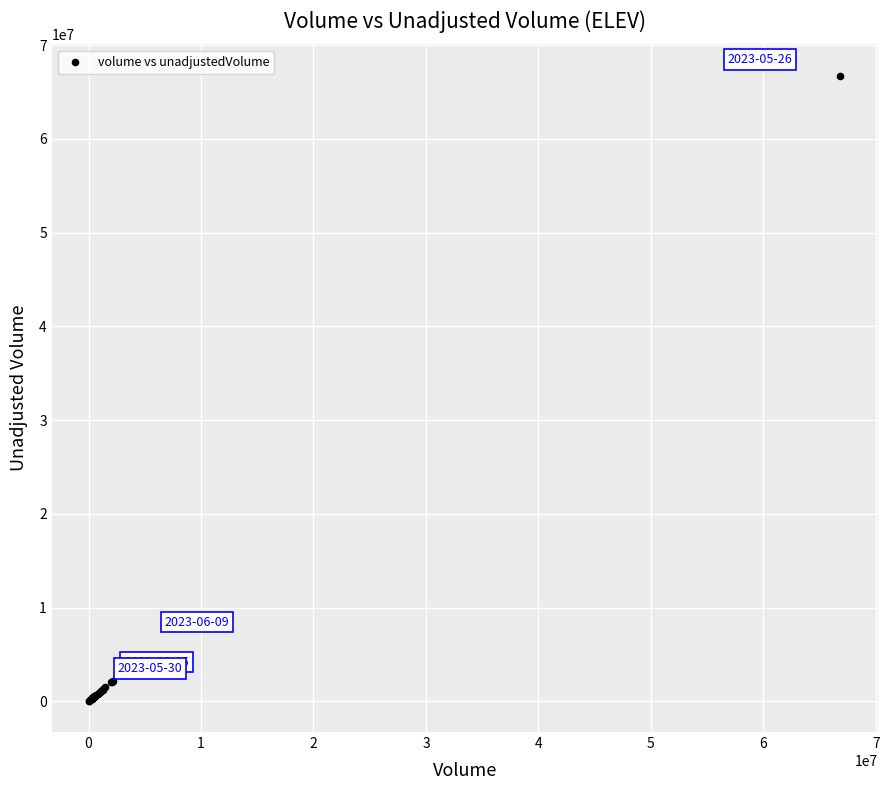

What Y value in the scatter plot is closest to 33409200?

7916500